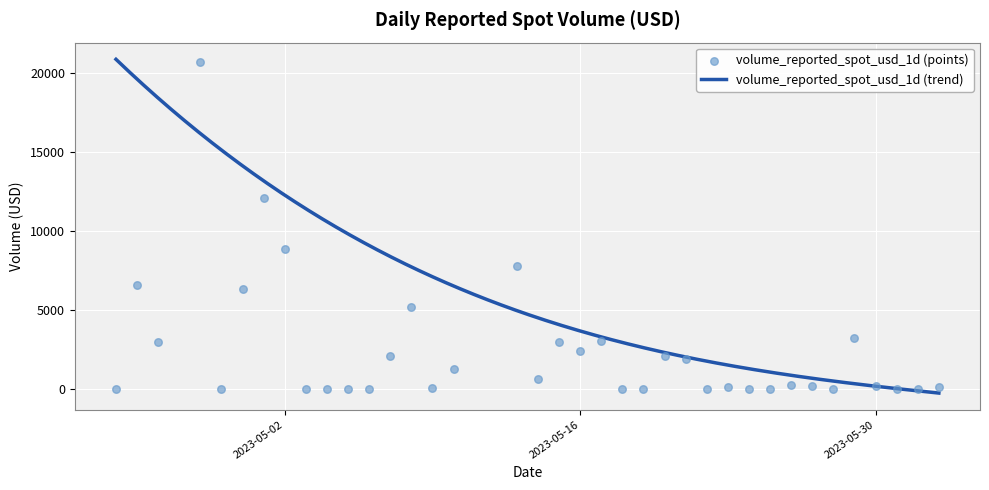

Between 2023-04-28 and 2023-05-09, which is larger?

2023-04-28